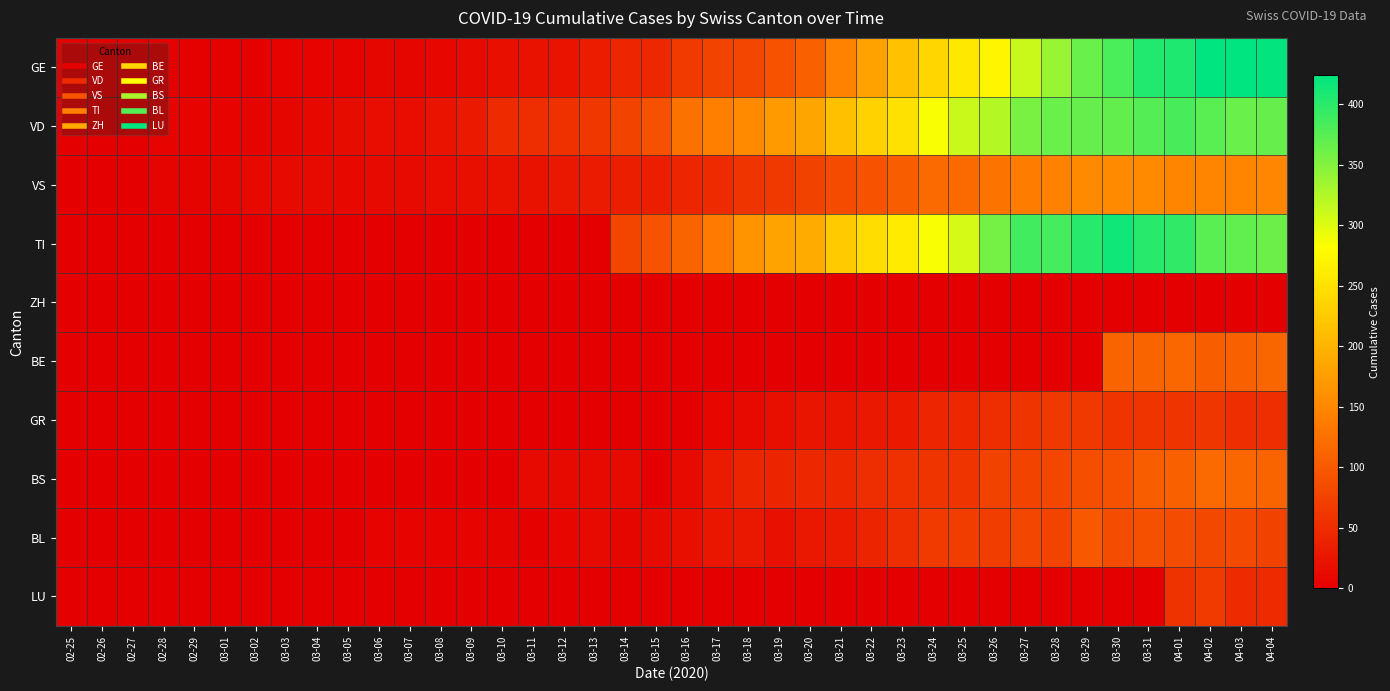

Which category has the lowest value across all series?

02-25